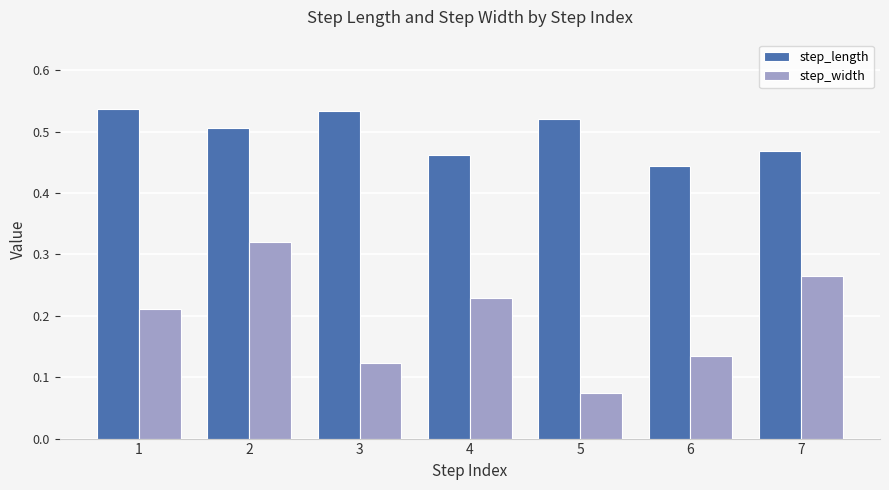

What is the sum of the step_length values at 7 and 4?

0.9